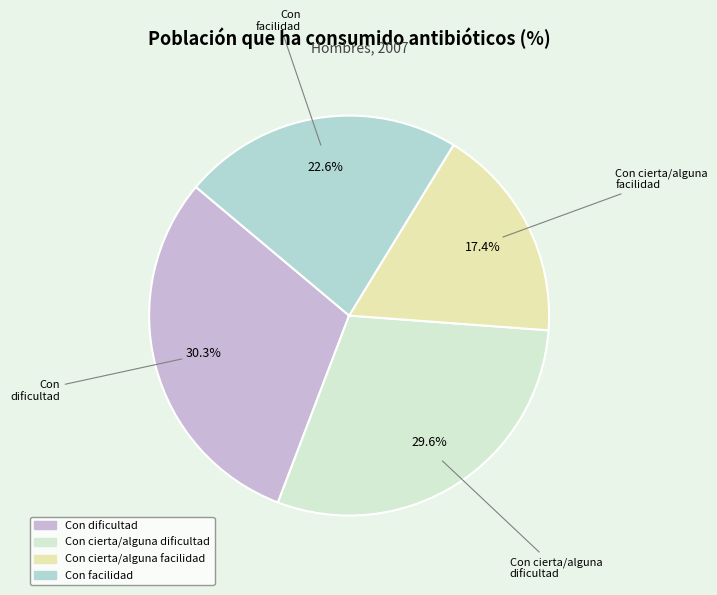

How much of the chart is everything except Con facilidad?

77.4%